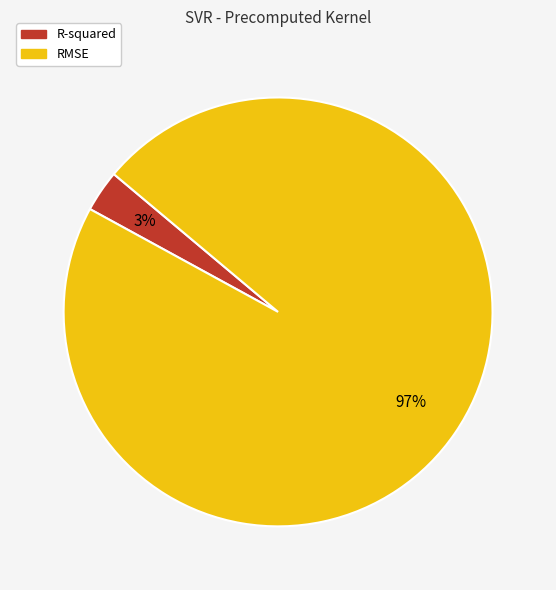

To the nearest percent, what is the difference between the largest and smallest slice percentages?

94%